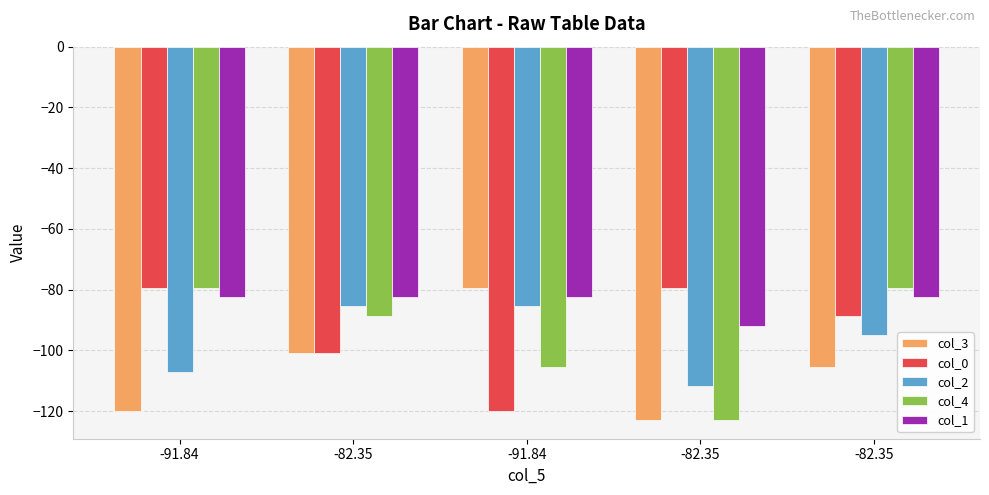

What are all the series names shown in the legend?

col_3, col_0, col_2, col_4, col_1